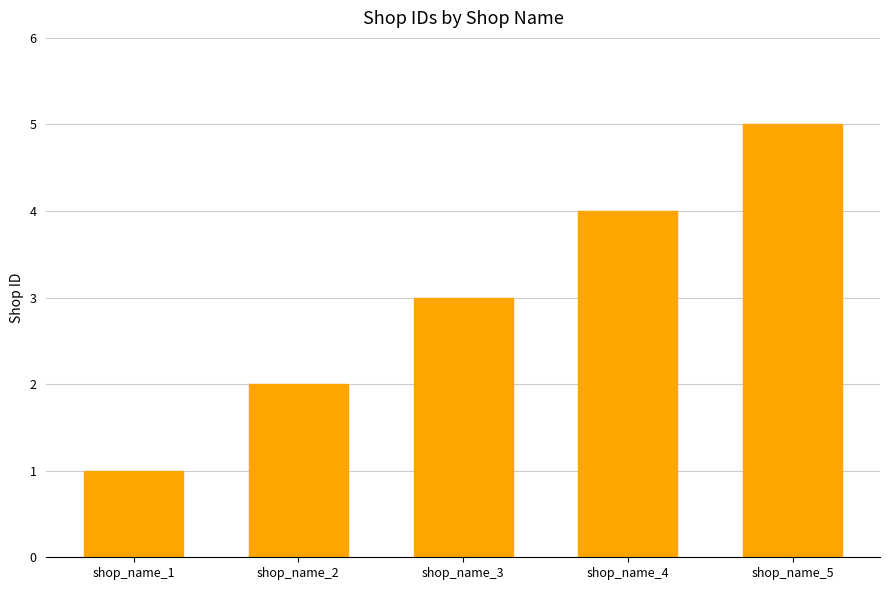

Reading left to right, extract all data points from this chart.

shop_name_1=1	shop_name_2=2	shop_name_3=3	shop_name_4=4	shop_name_5=5